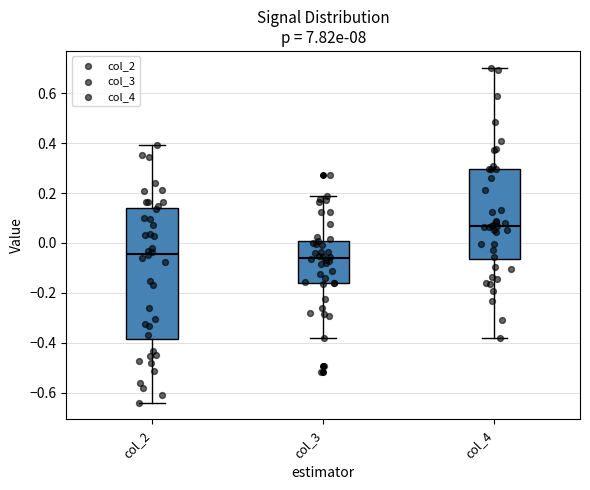

Reading left to right, transcribe this box plot: for each box, give where its median line is, the range the box spans, and where its two whiskers end, as read against the y-axis. The values are not printed on the chart, so give them approximately, as read against the axis.

col_2: median -0.04, box -0.38 to 0.14, whiskers -0.64 to 0.40
col_3: median -0.06, box -0.16 to 0.00, whiskers -0.38 to 0.18
col_4: median 0.06, box -0.06 to 0.30, whiskers -0.38 to 0.70